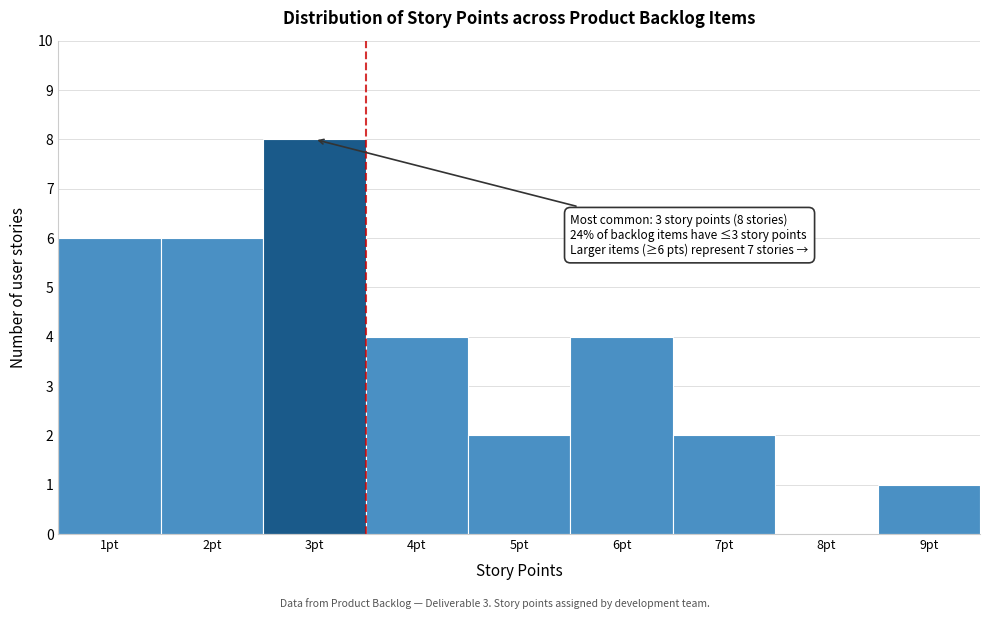

Which range on the x-axis has the tallest bar?

2.5 to 3.5